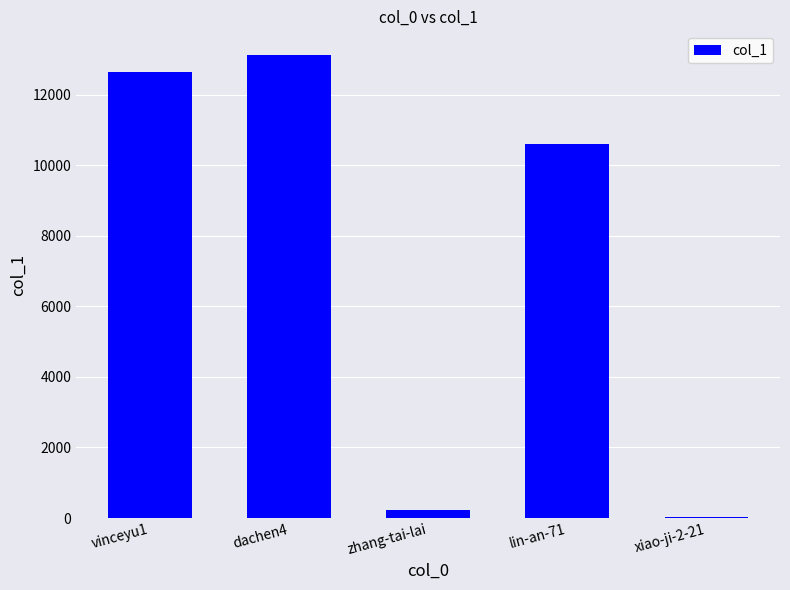

The value at vinceyu1 is 12643. True or false?

True